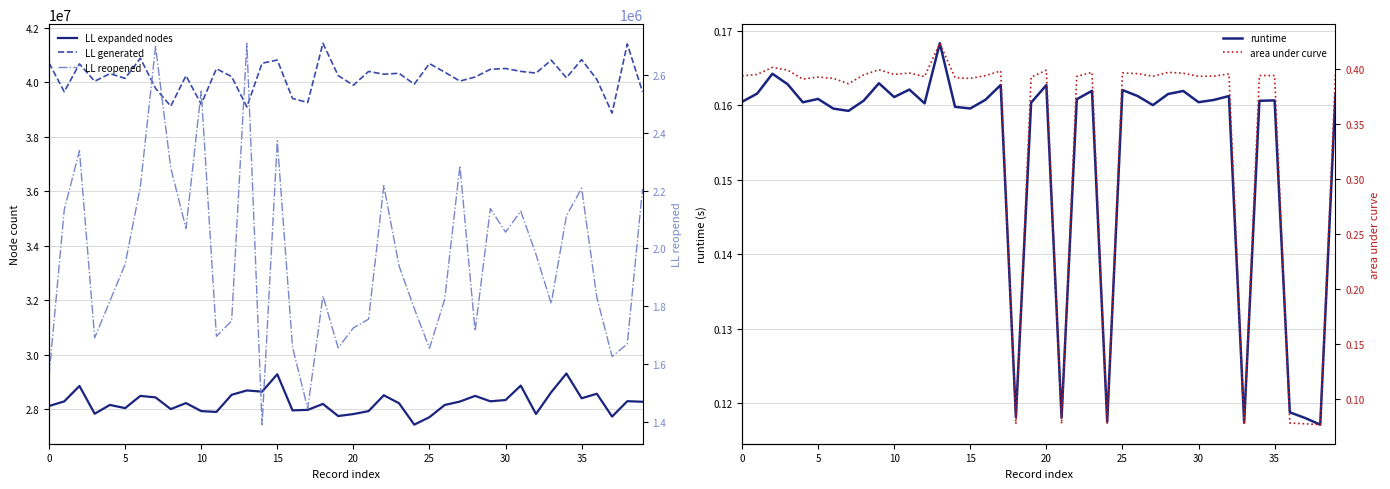

Between 25 and 38, which series saw the biggest shift?

LL generated